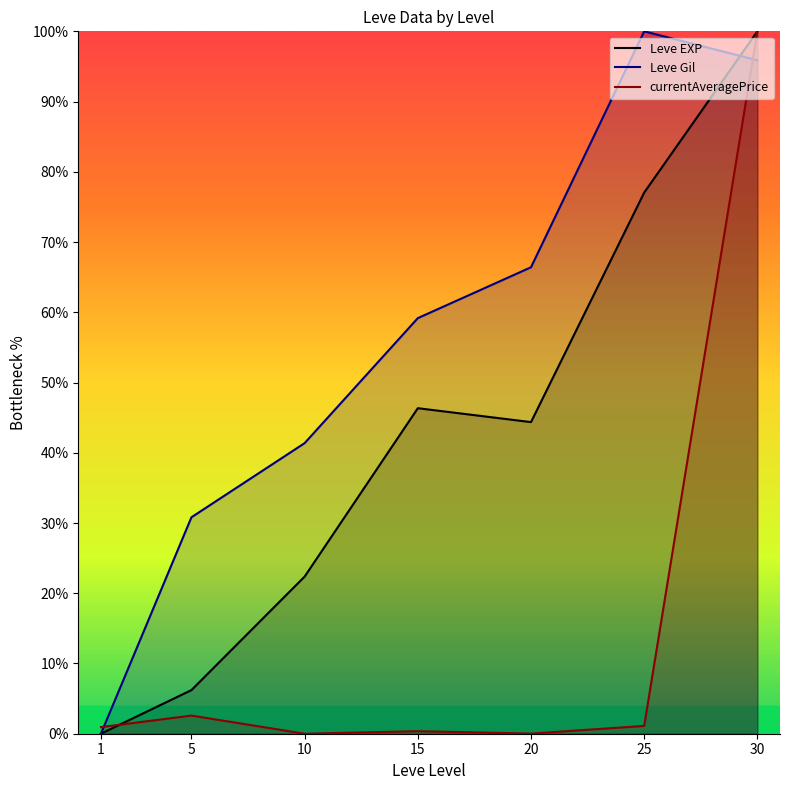

How many lines are shown in the chart?

3